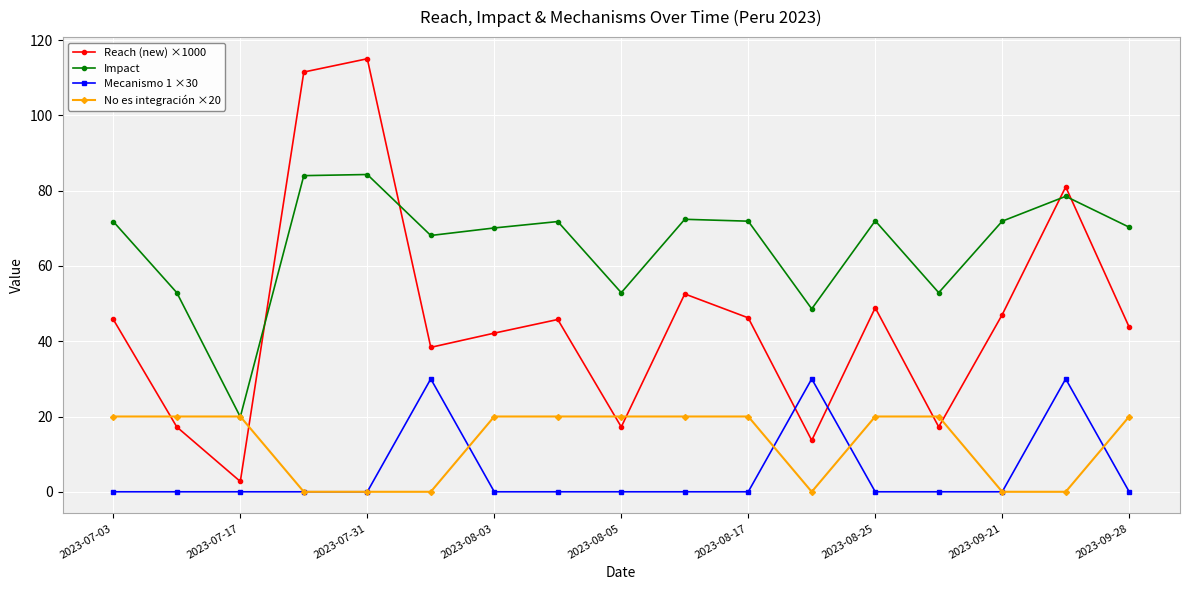

Count the No es integración ×20 values in the range 0 to 20.

17